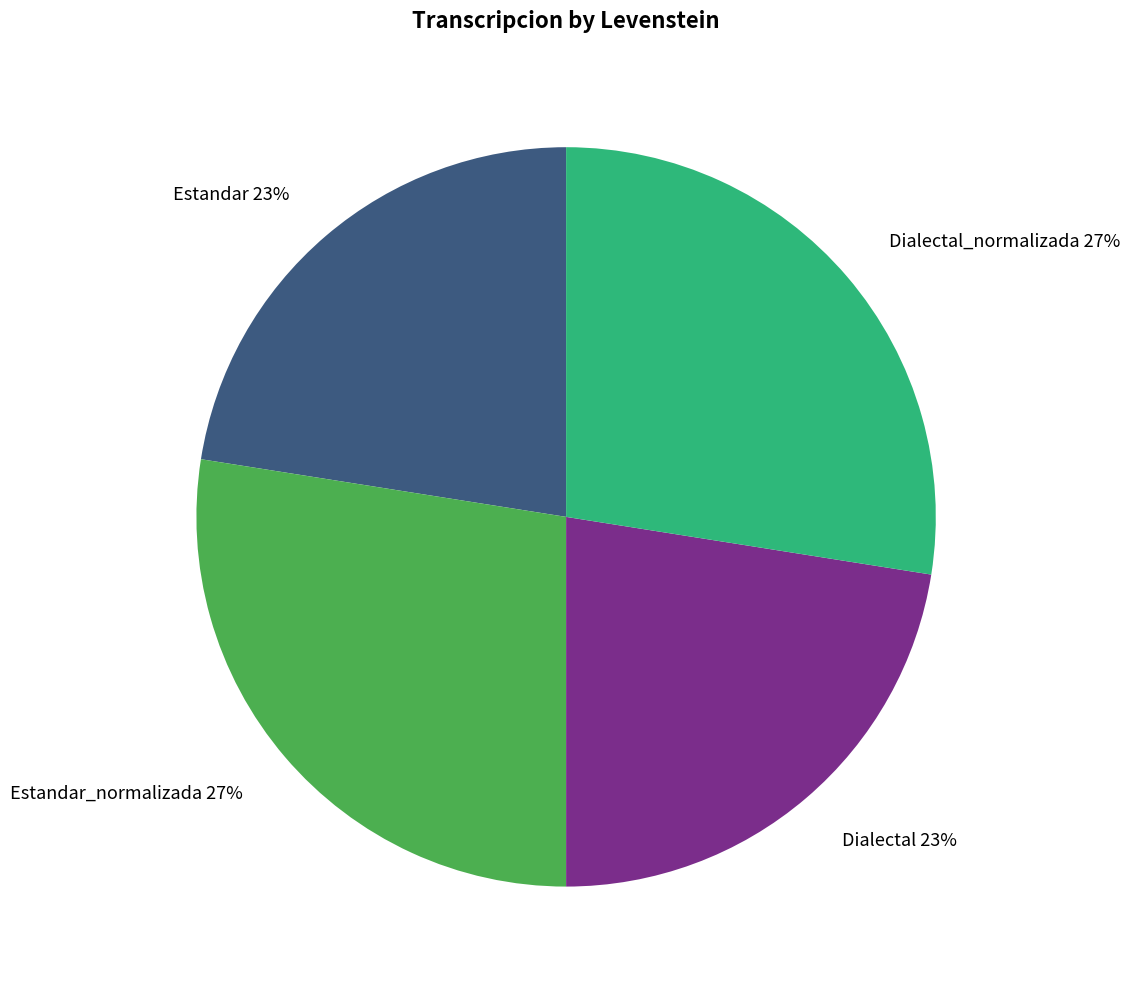

The Dialectal slice represents 23% of the pie. True or false?

True